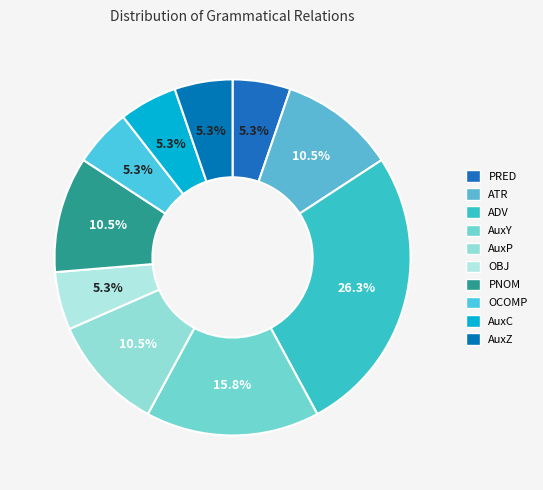

Is it true that OBJ is 1% of the pie?

False